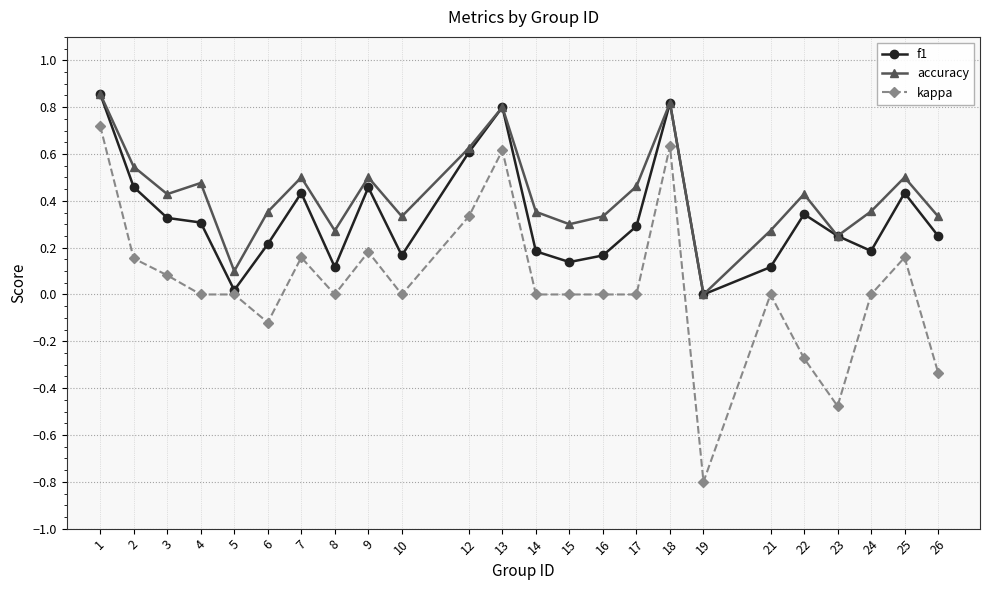

At which category does accuracy reach its first local peak?

4